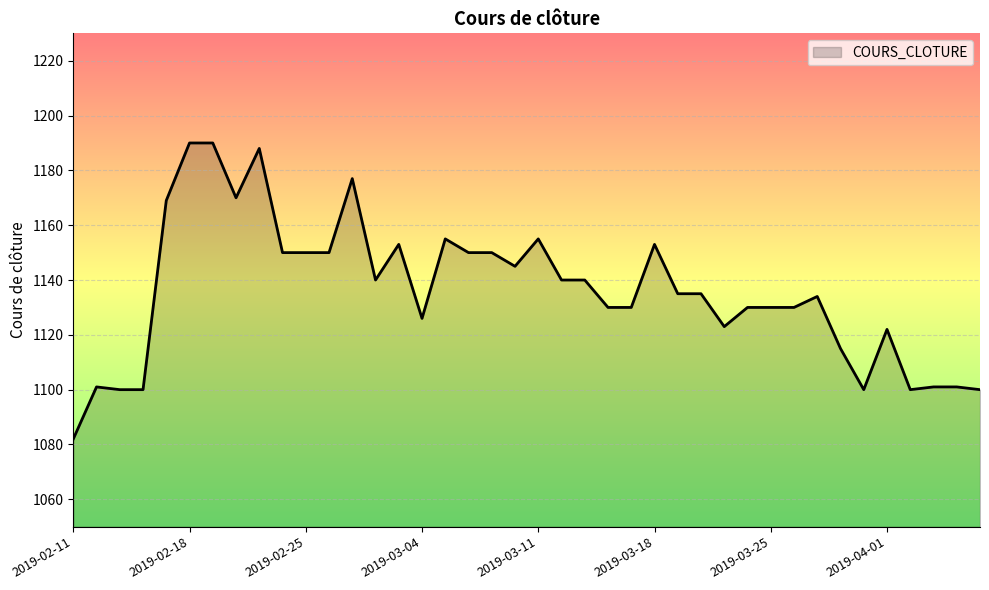

What is the difference between the maximum and minimum values?

108